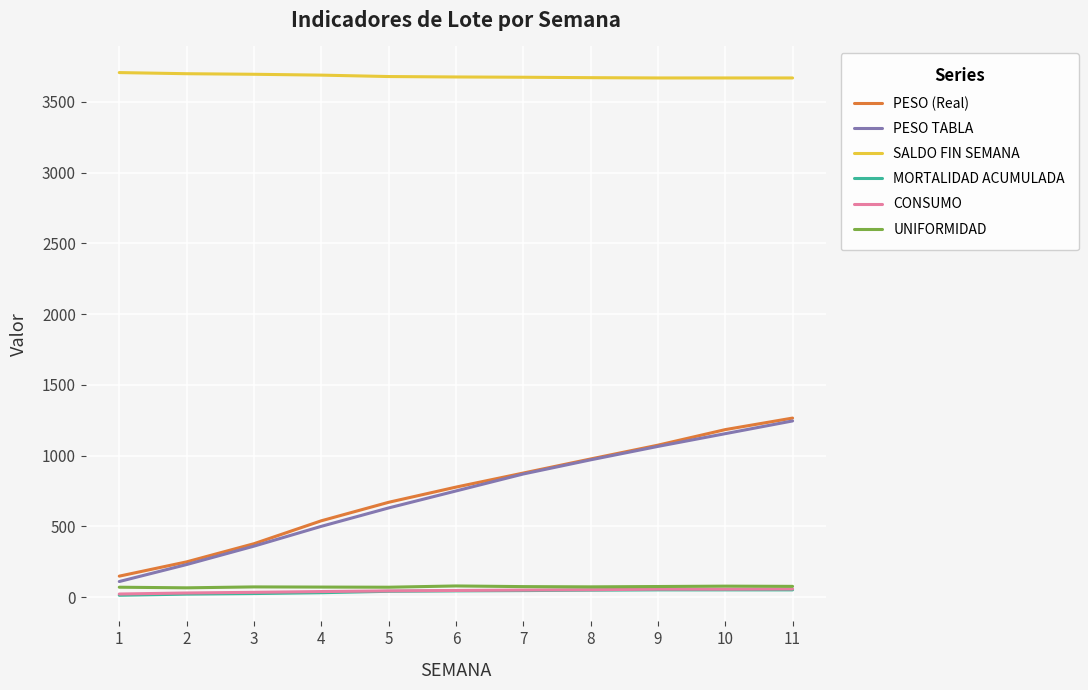

Count the number of data series in this chart.

6